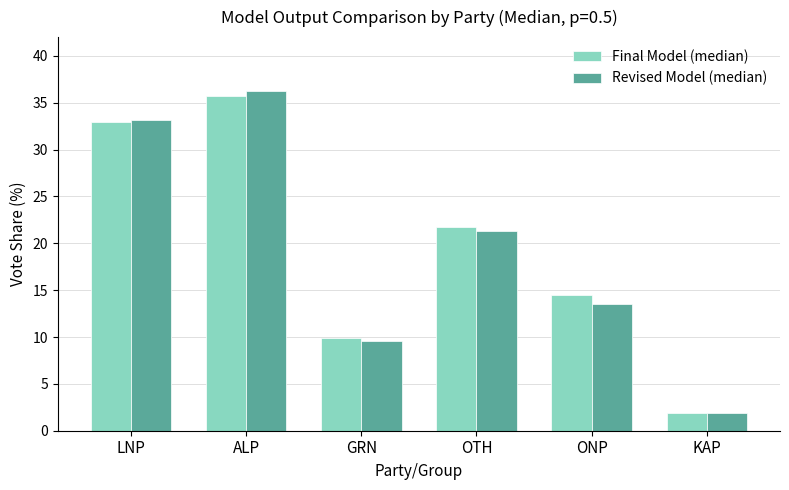

Reading left to right, extract all data points from this chart.

Final Model (median): 33.0	35.7	9.9	21.8	14.5	1.9
Revised Model (median): 33.2	36.2	9.6	21.3	13.5	1.9